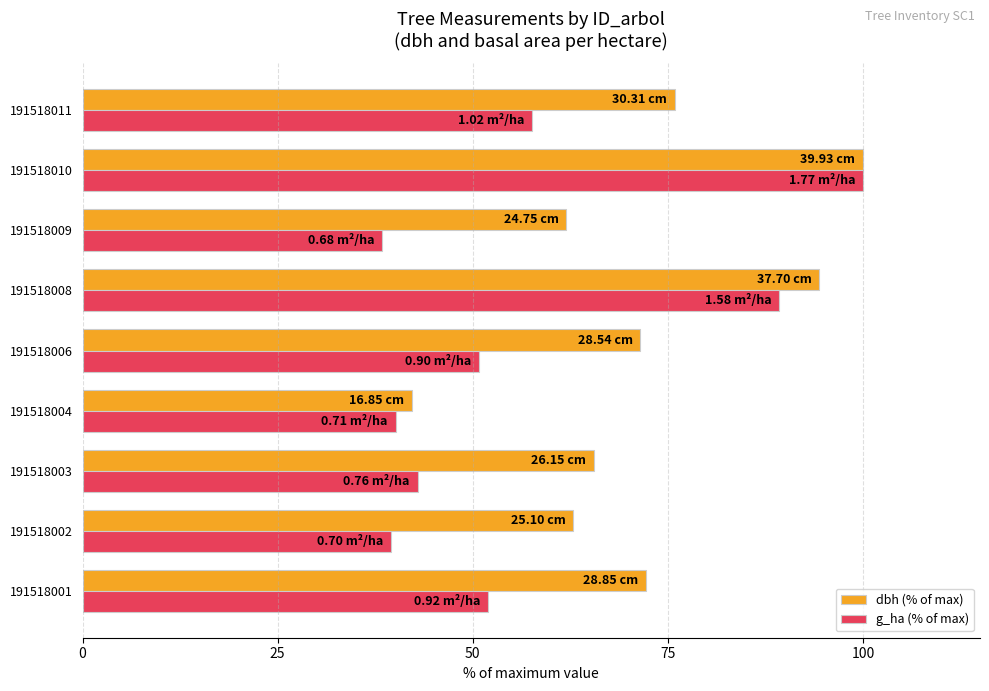

What are all the series names shown in the legend?

dbh (% of max), g_ha (% of max)